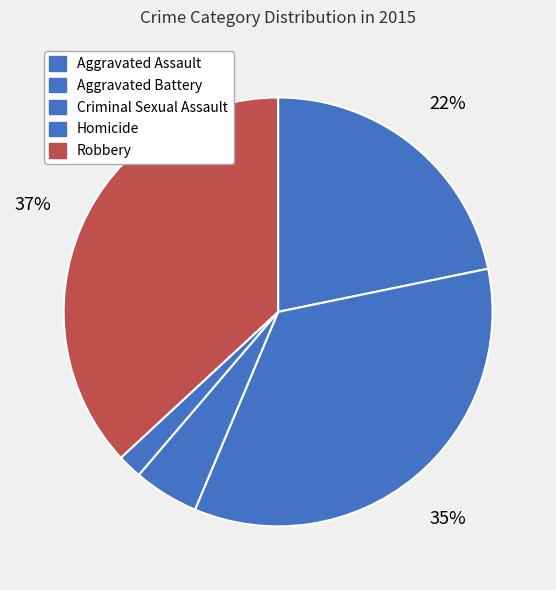

What is the change in value from Aggravated Assault to Criminal Sexual Assault?

-137